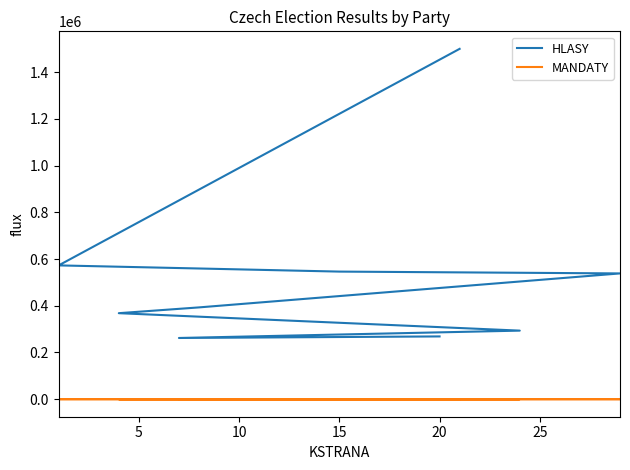

At 20, list the series in order from smallest to largest.

MANDATY, HLASY